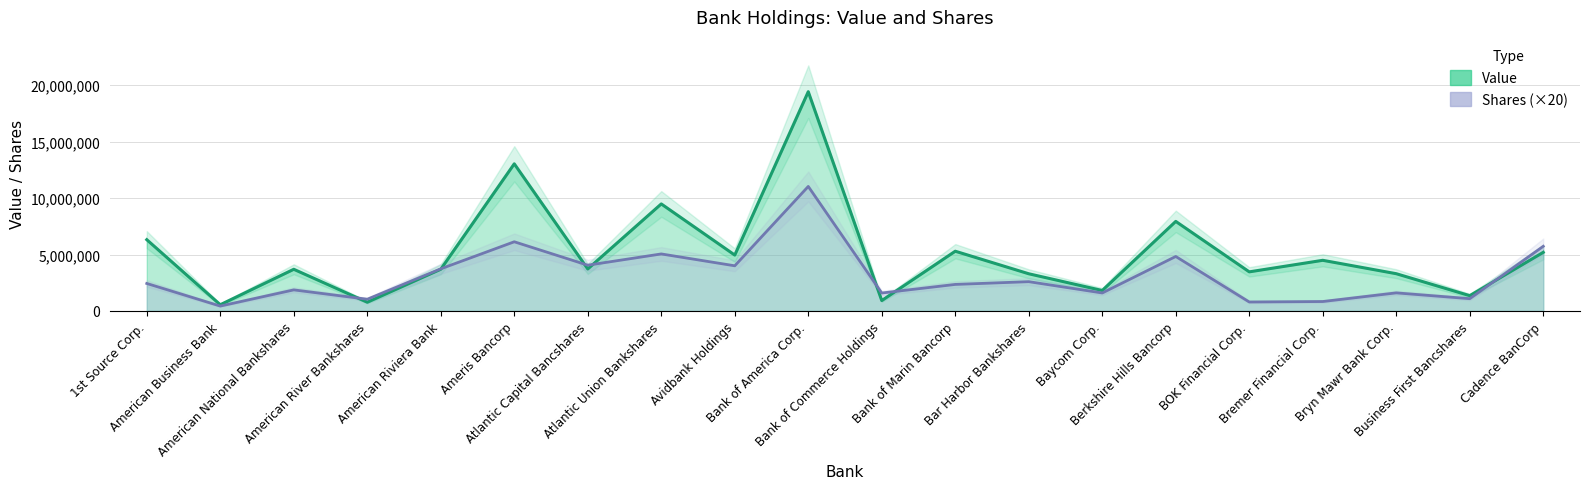

At which label does Shares reach its minimum?

American Business Bank